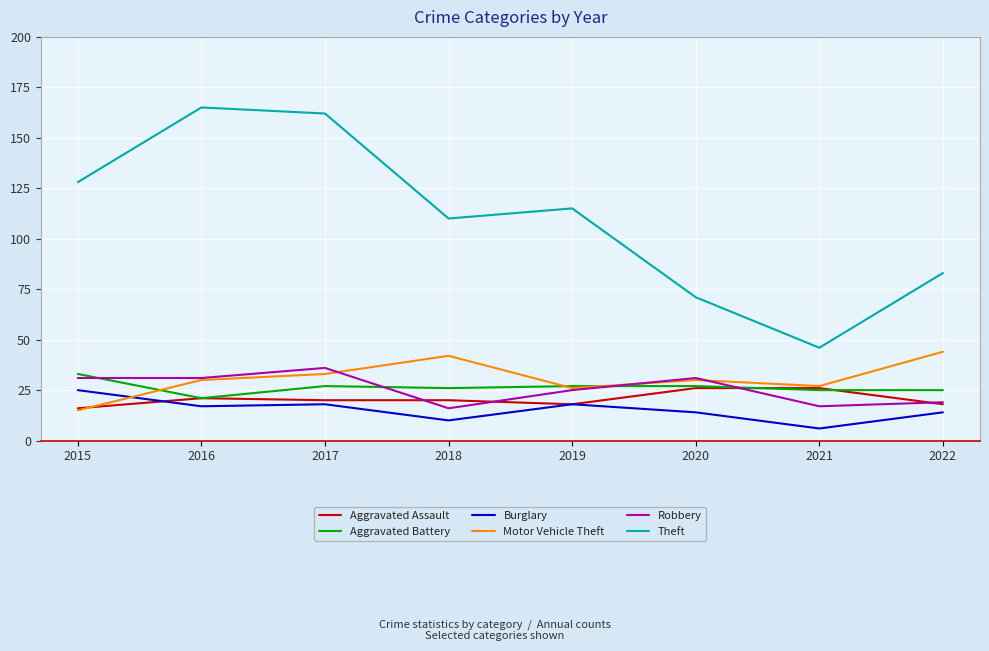

Is it true that Aggravated Battery equals 39 at 2021?

False